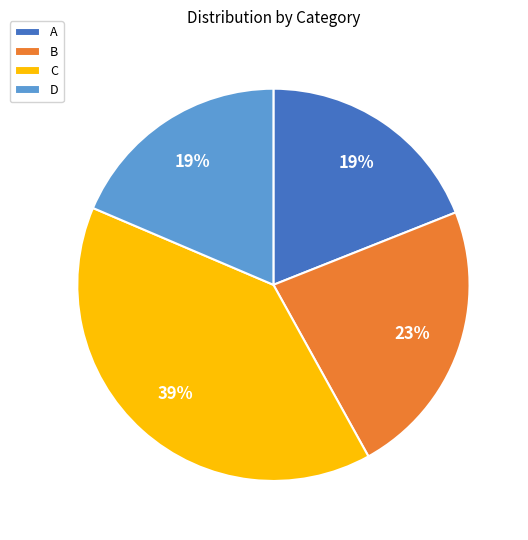

Do B and A together represent more than half of the pie?

No